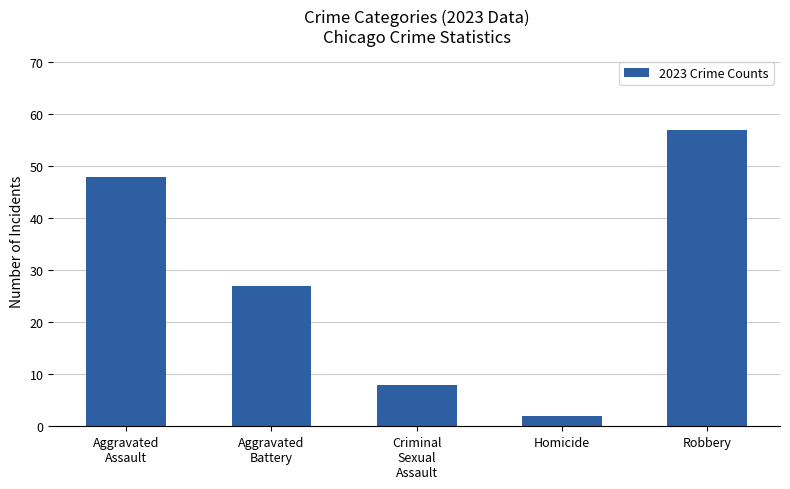

Where does the data first go above 27?

Aggravated
Assault